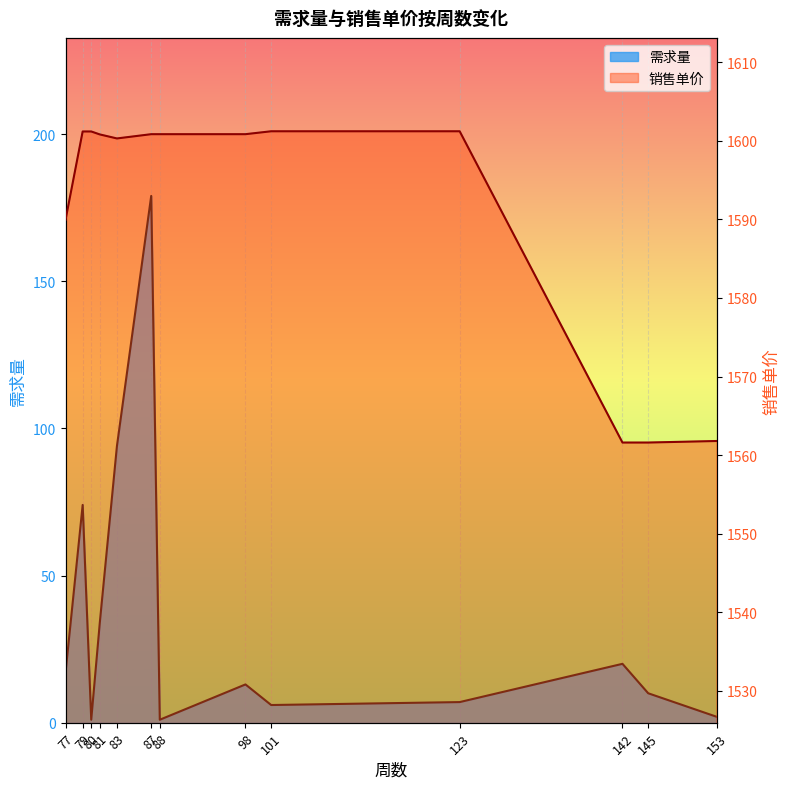

What is the spread (max minus min) of values at 145?

1551.6